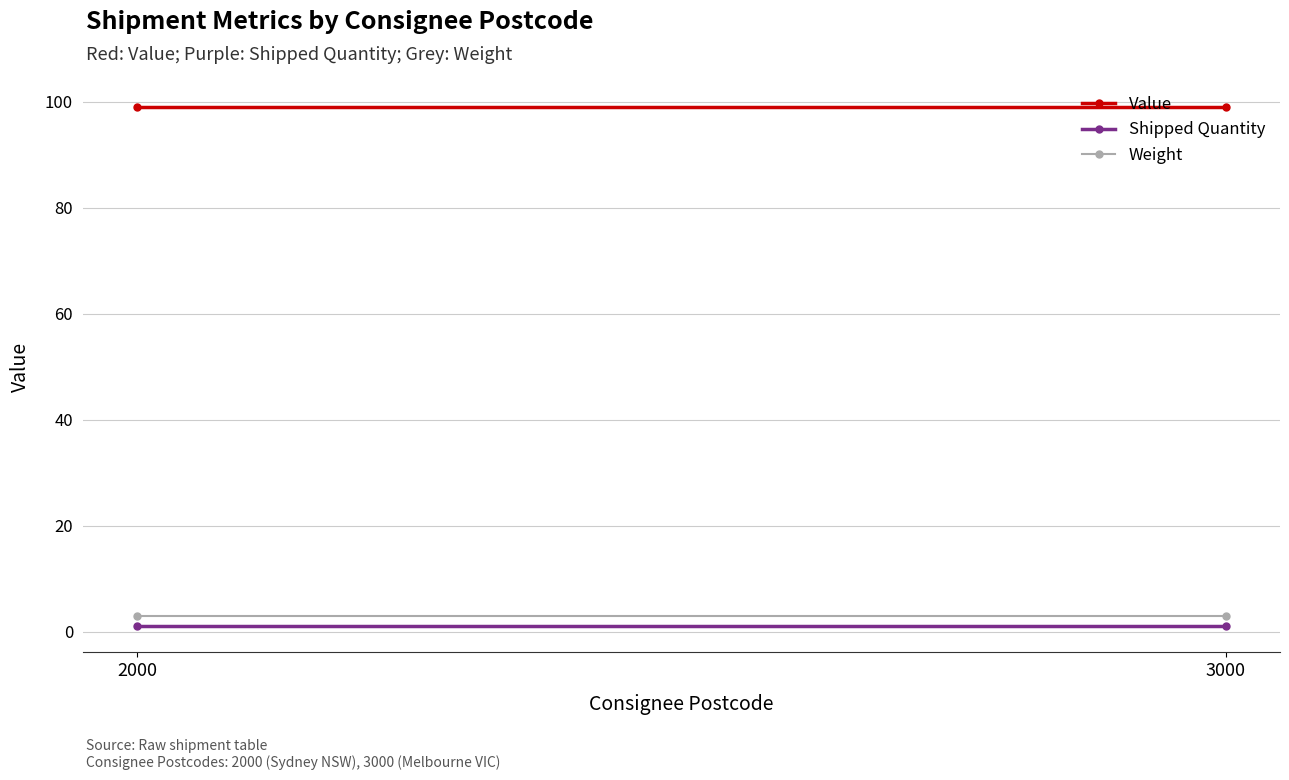

How many lines are shown in the chart?

3